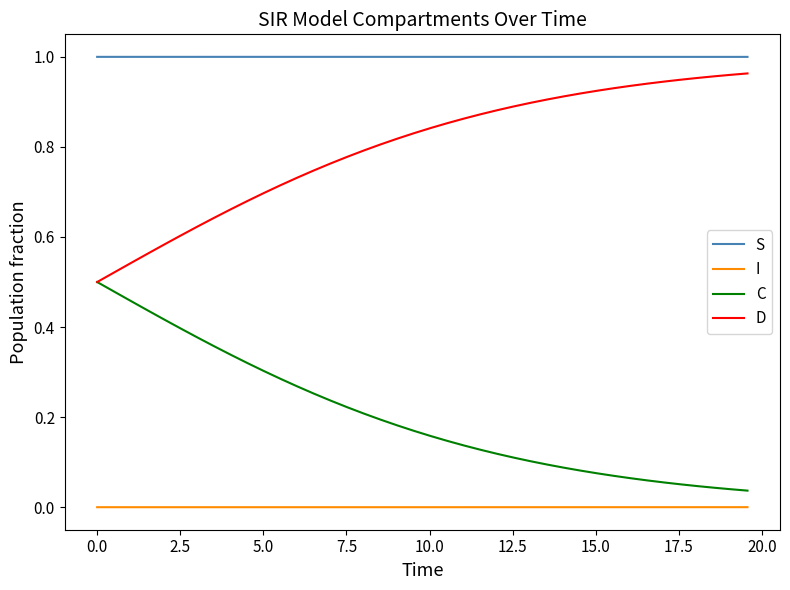

True or false: I and S cross at least once.

False